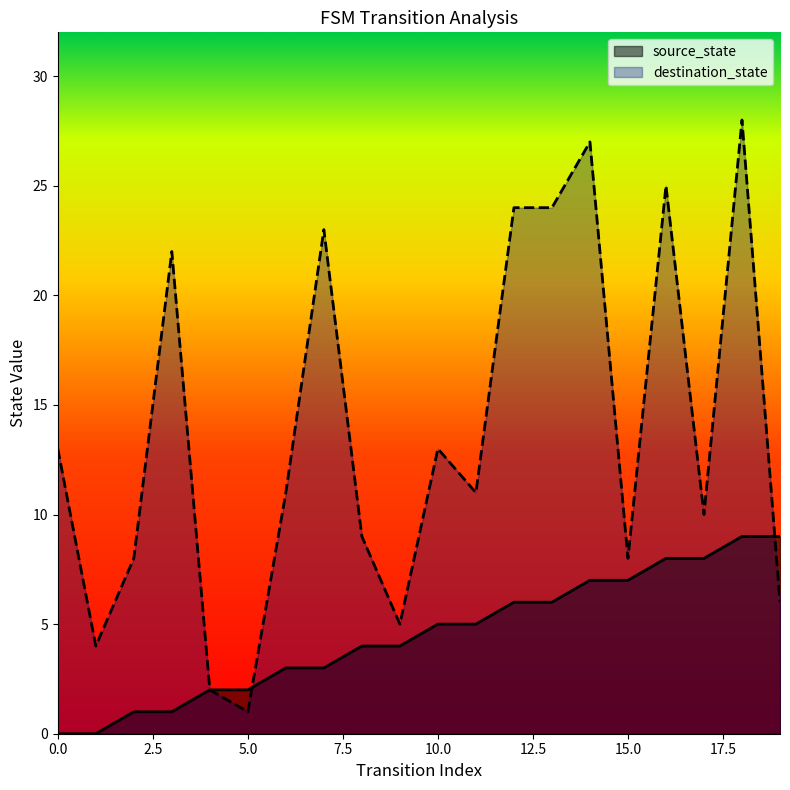

Is it true that destination_state equals 34 at 13?

False